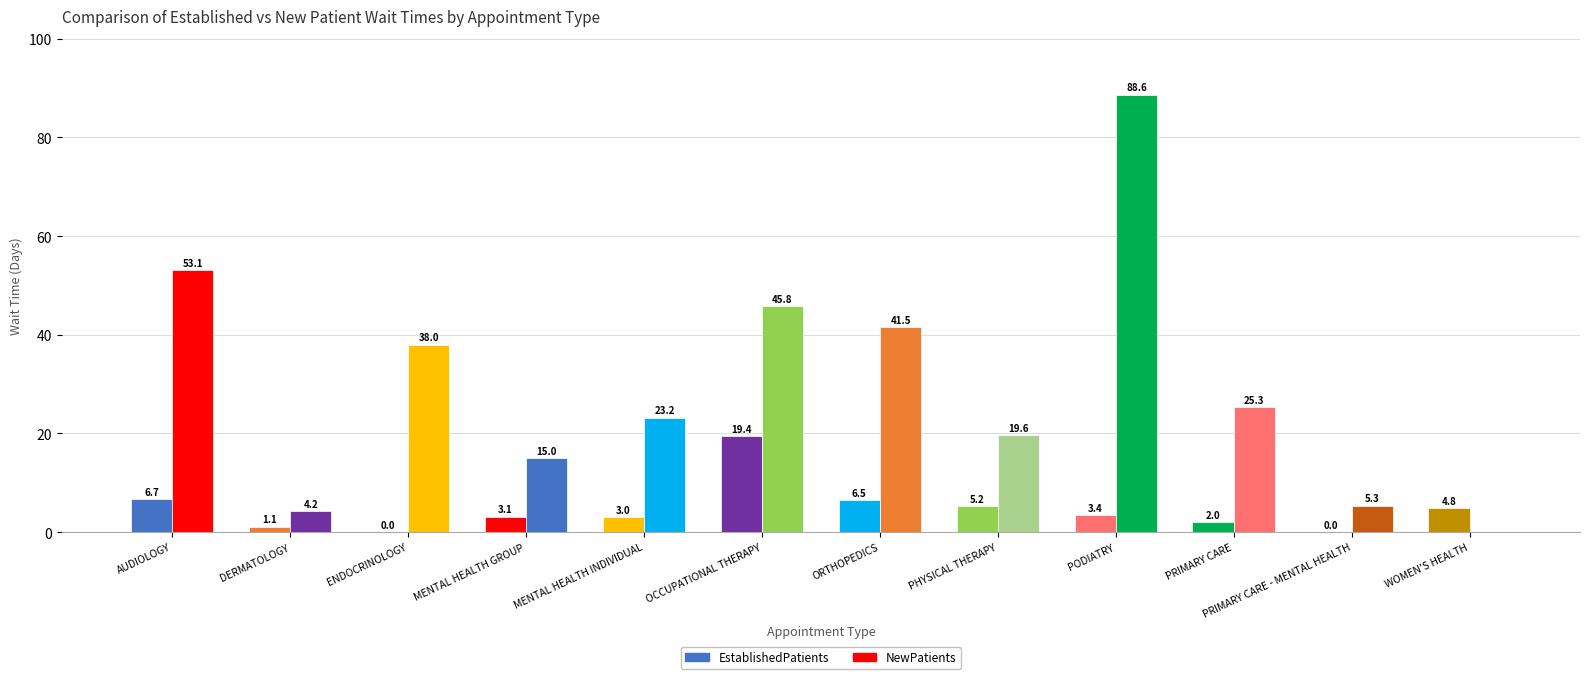

Does the chart contain stacked bars?

No